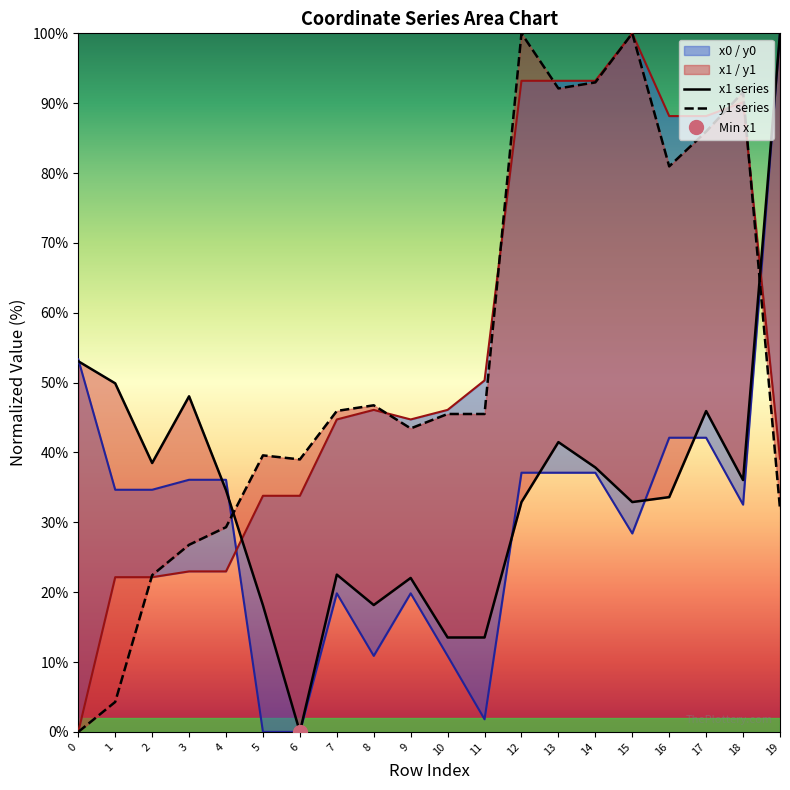

At which category is the sum across all series the highest?

13